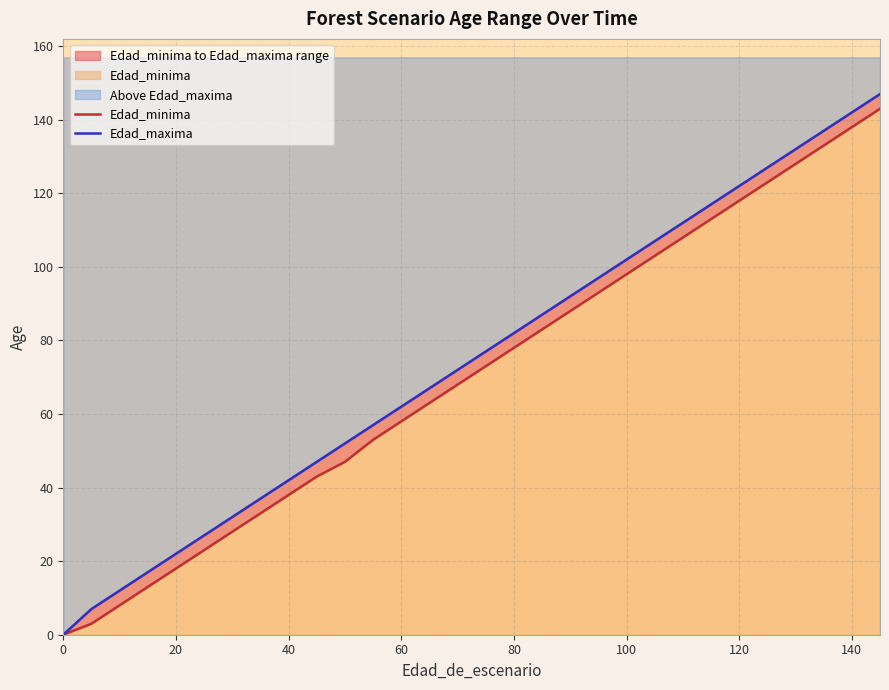

Reading left to right, extract all data points from this chart.

Edad_minima: 0	0	3	8	13	18	23	23	28	33	33	38	43	47	53	53	58	63	68	73	73	78	83	88	93	98	103	108	113	118	118	123	128	133	138	138	143
Edad_maxima: 0	0	7	12	17	22	27	27	32	37	37	42	47	52	57	57	62	67	72	77	77	82	87	92	97	102	107	112	117	122	122	127	132	137	142	142	147